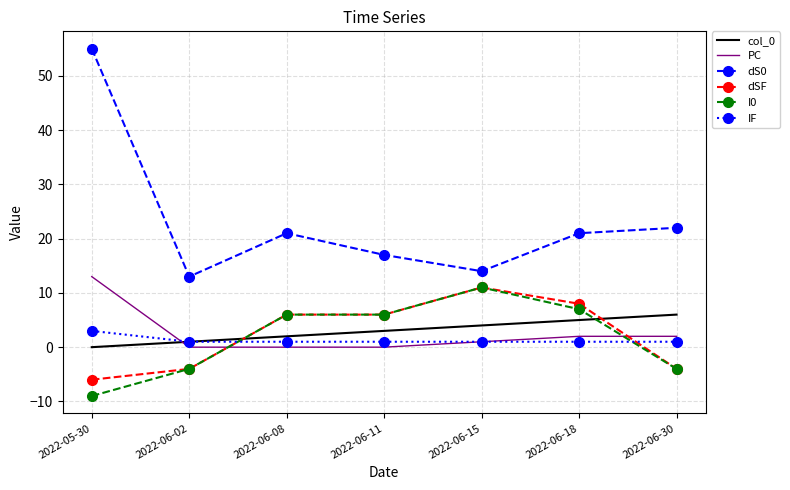

What are all the series names shown in the legend?

col_0, PC, dS0, dSF, I0, IF